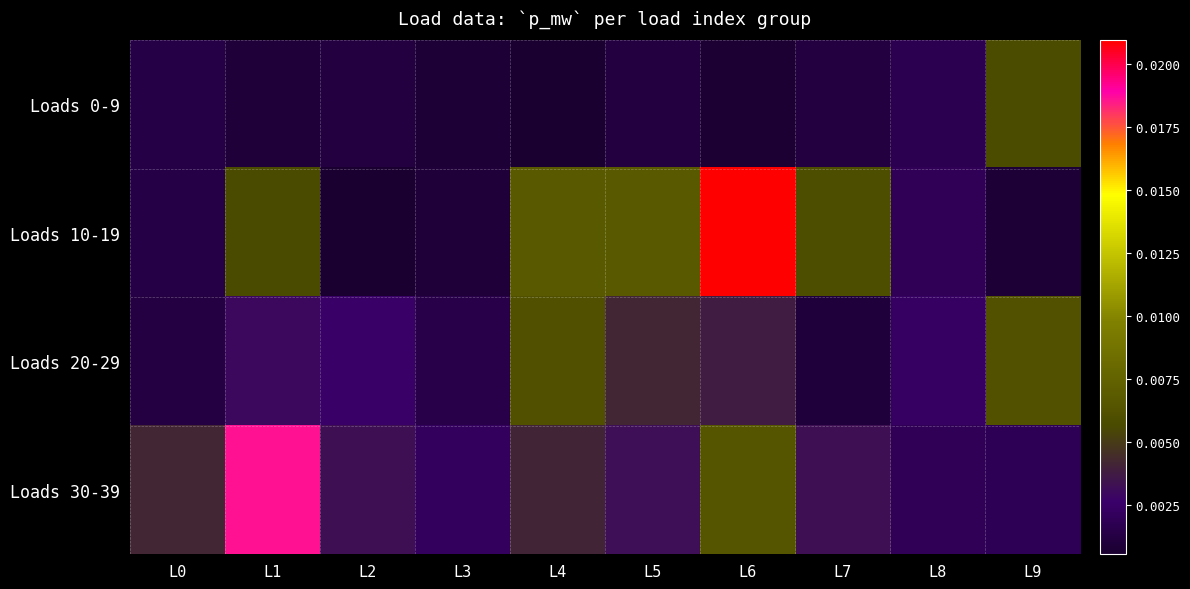

At how many categories does at least one series exceed 0?

10